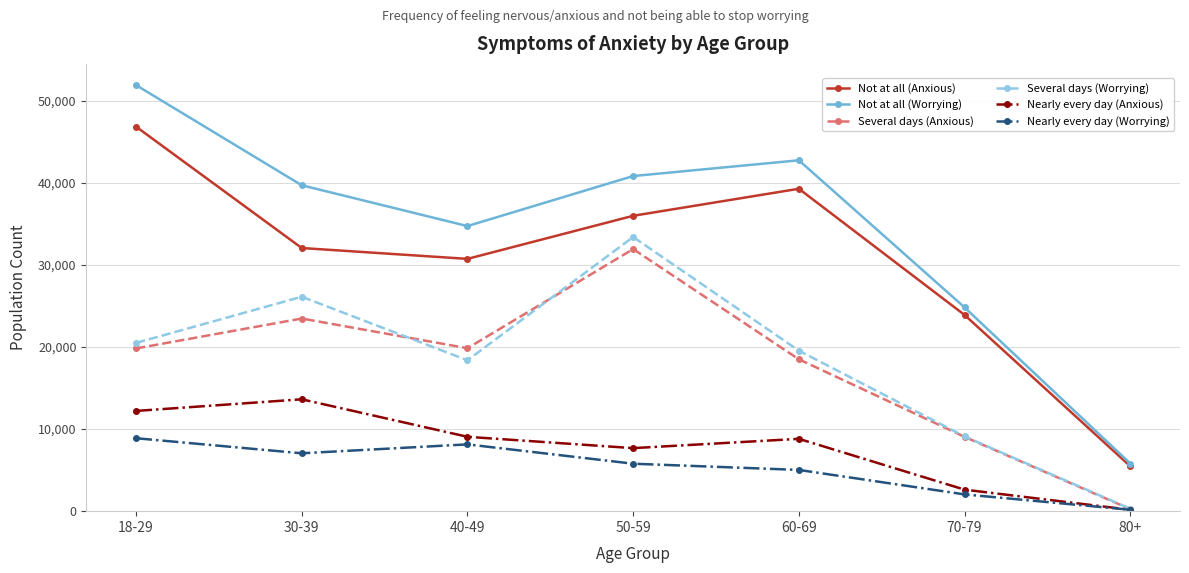

Which label corresponds to the largest value in the chart?

18-29